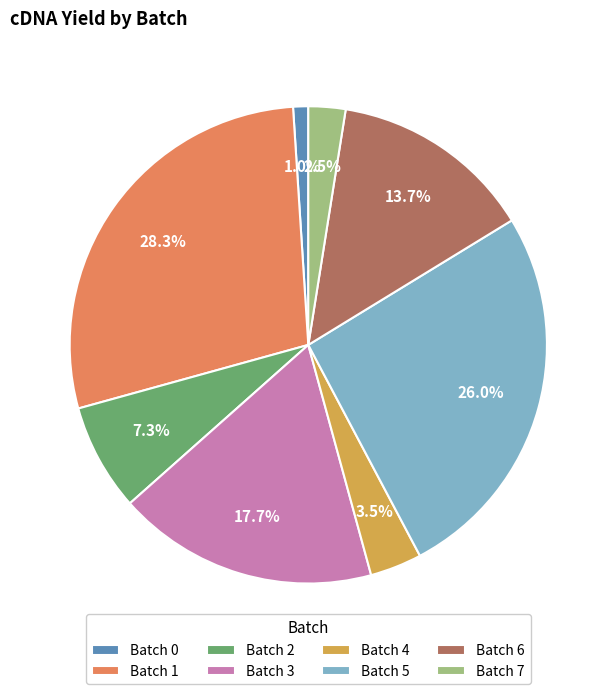

What is the ratio of the value at Batch 6 to the value at Batch 5?

0.5